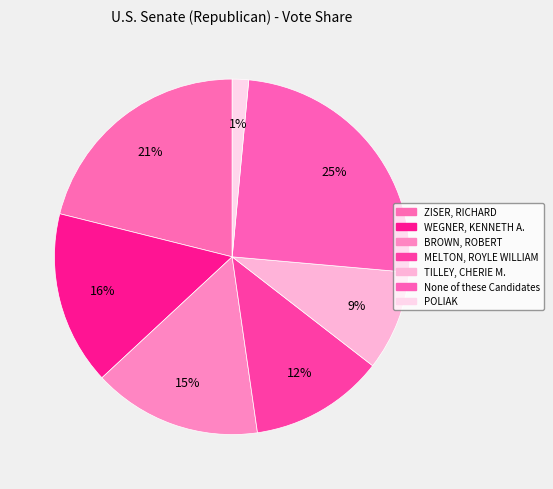

How many segments does this pie chart have?

7